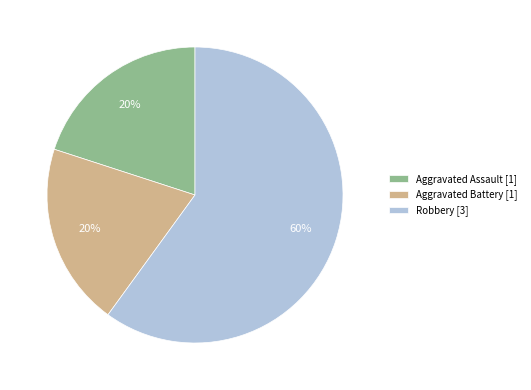

Approximately how many times larger is the value at Aggravated Battery compared to Robbery?

0.3